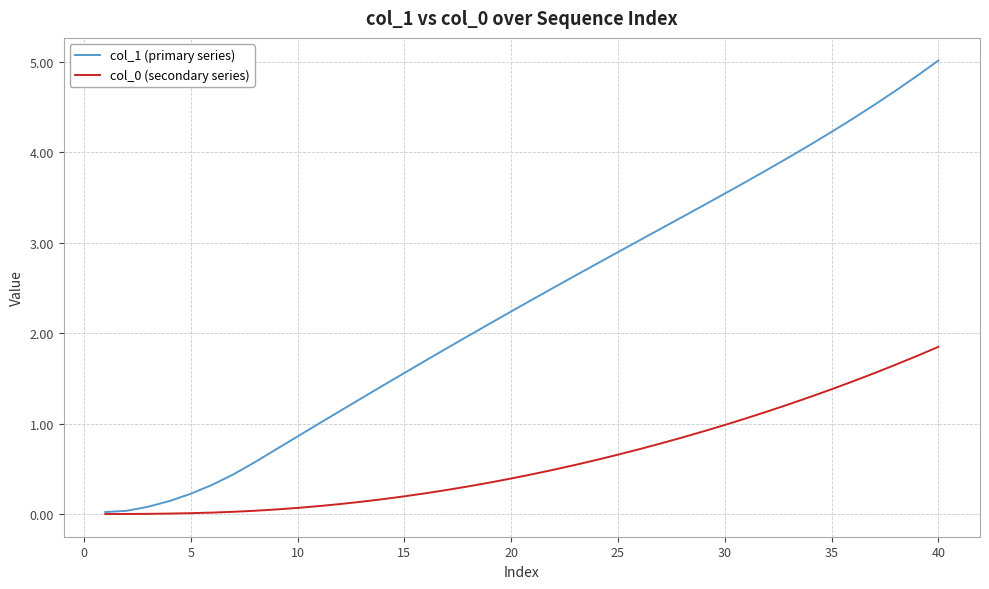

Which series has the largest total across all categories?

col_1 (primary series)